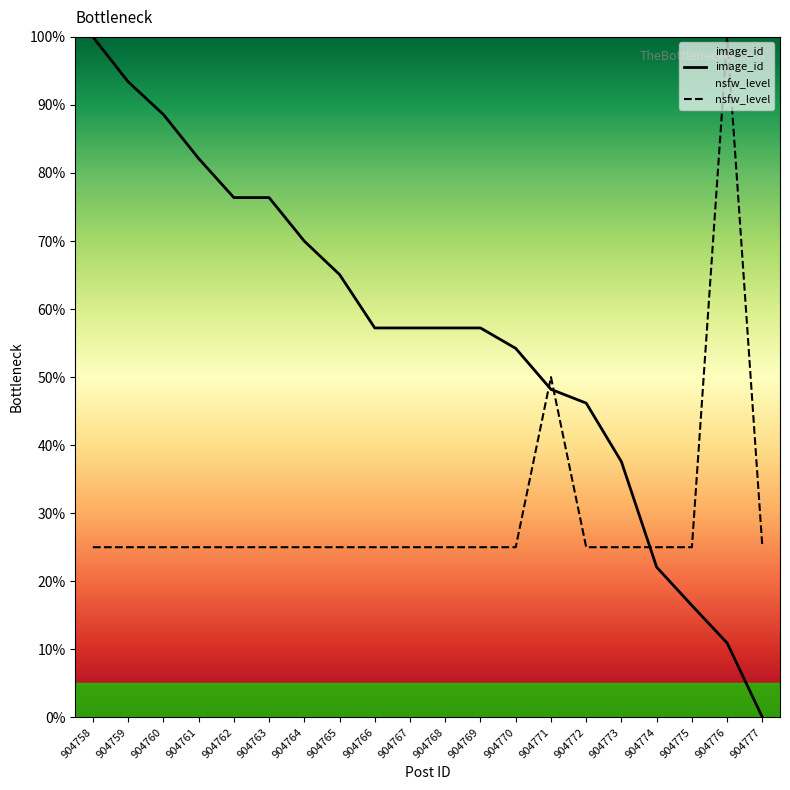

Rank the series by their average value, from lowest to highest.

nsfw_level, image_id